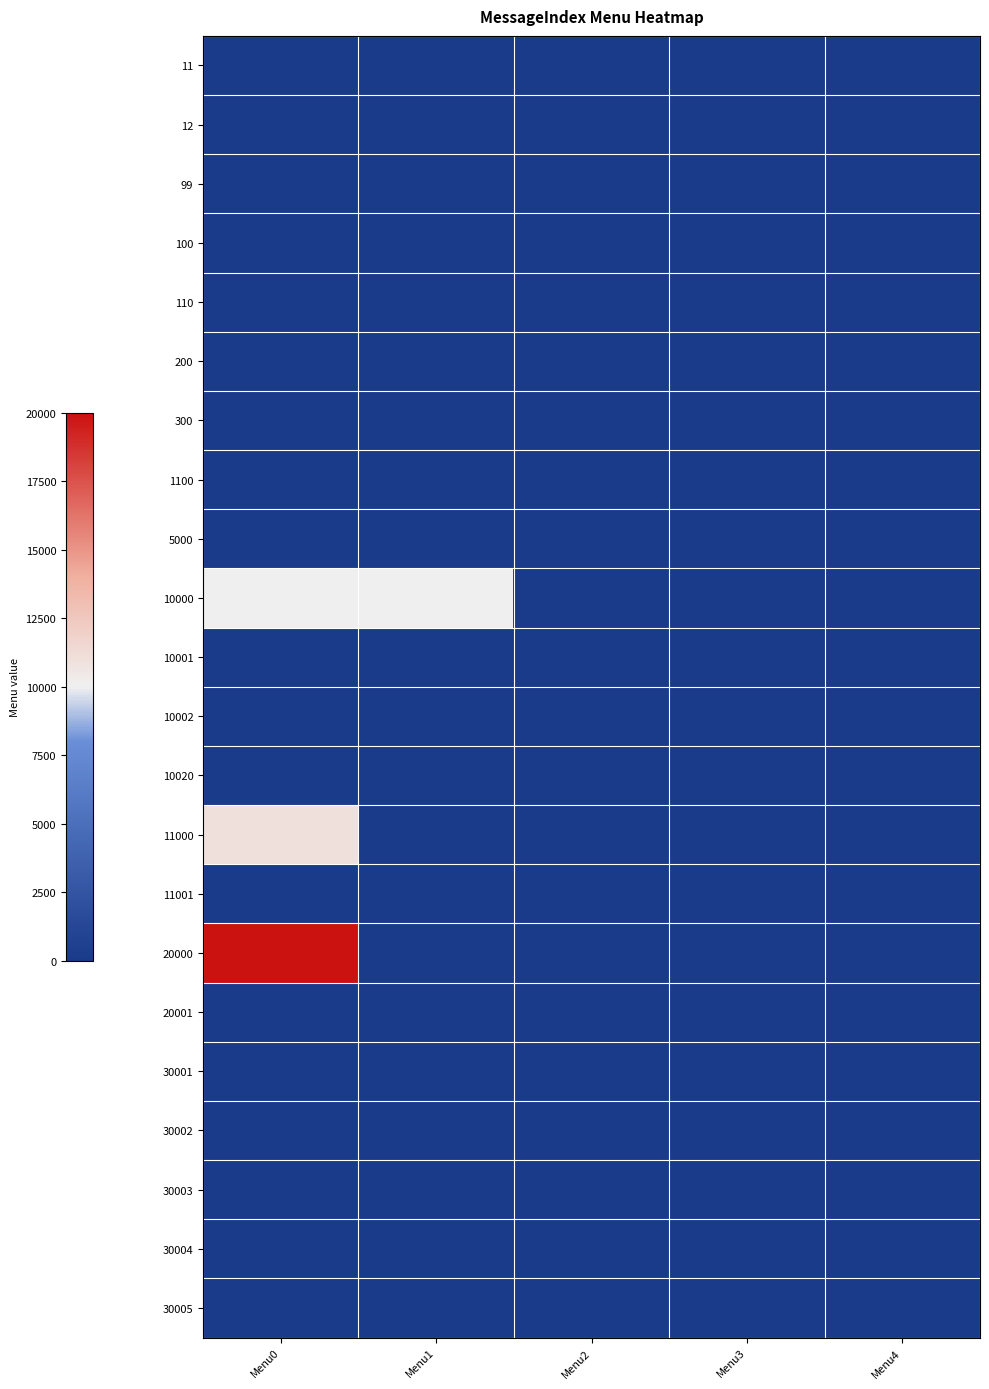

Rank the series at Menu3 from highest to lowest value.

11, 12, 99, 100, 110, 200, 300, 1100, 5000, 10000, 10001, 10002, 10020, 11000, 11001, 20000, 20001, 30001, 30002, 30003, 30004, 30005